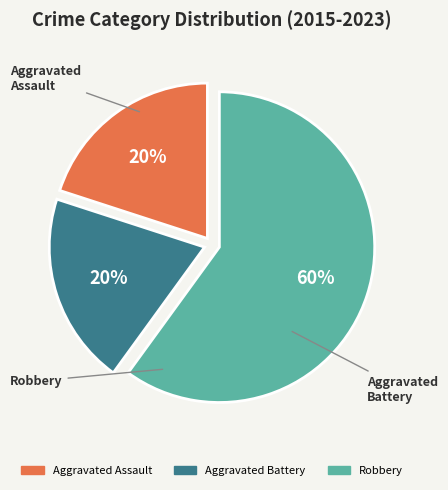

Approximately how many times larger is the value at Aggravated Assault compared to Aggravated Battery?

1.0